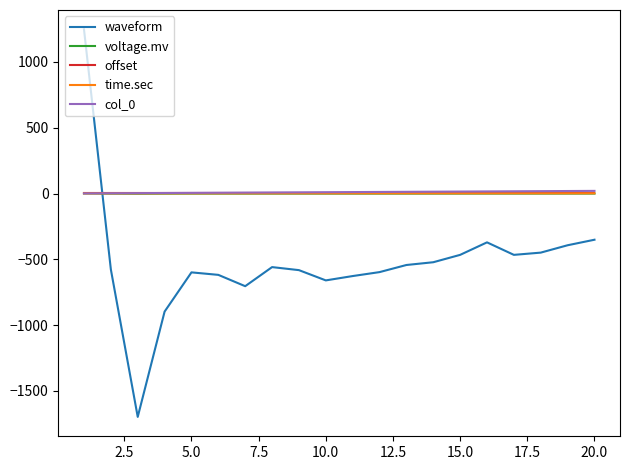

What is the greatest value displayed?

1247.0